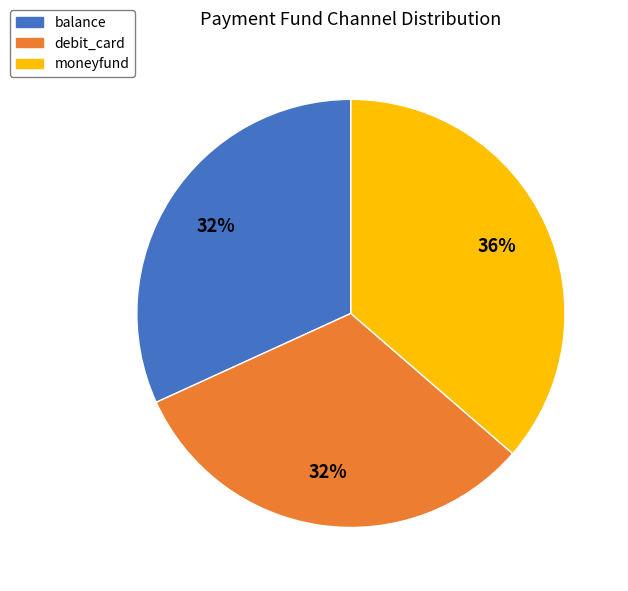

What is the largest slice in the pie chart?

moneyfund